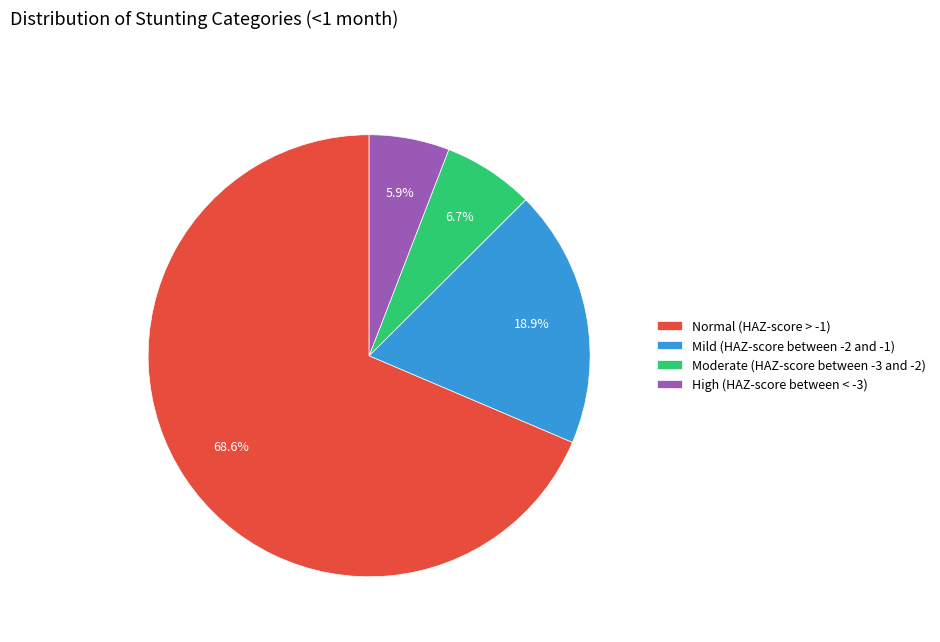

Which slice represents more than half of the pie?

Normal (HAZ-score > -1)